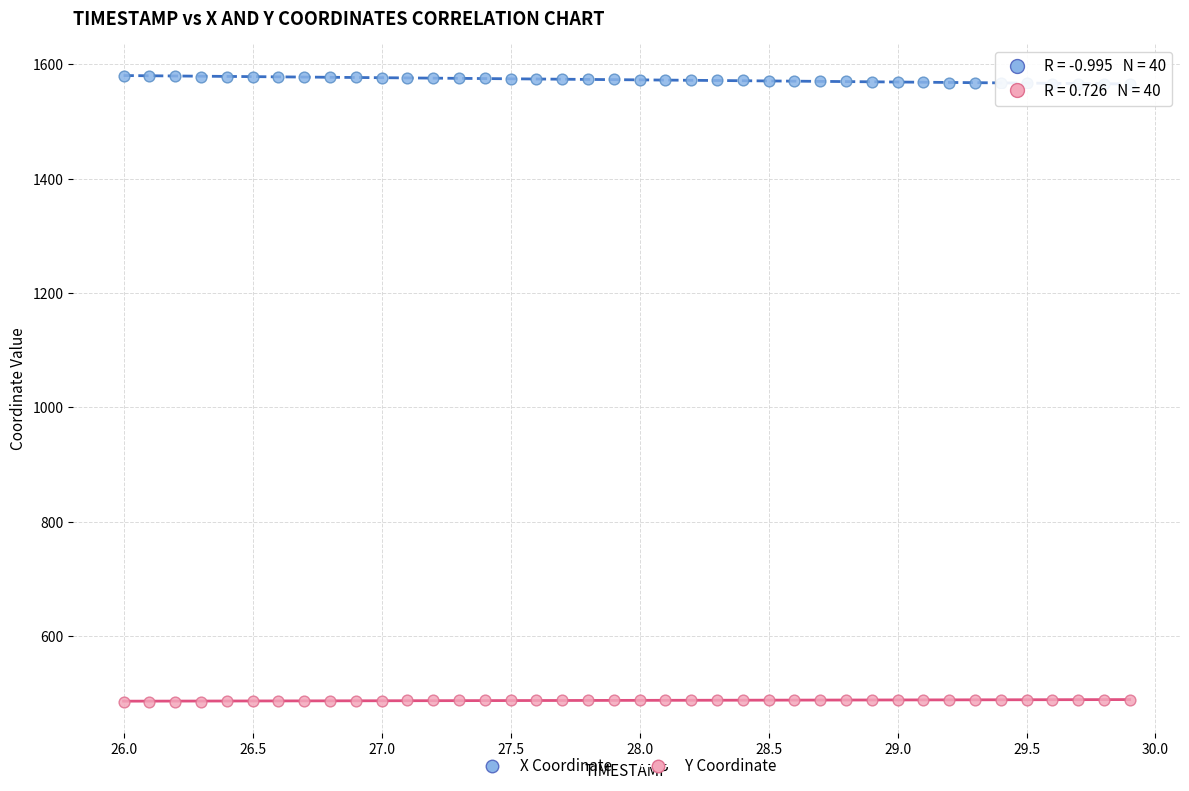

Which series contains the highest Y value?

X Coordinate